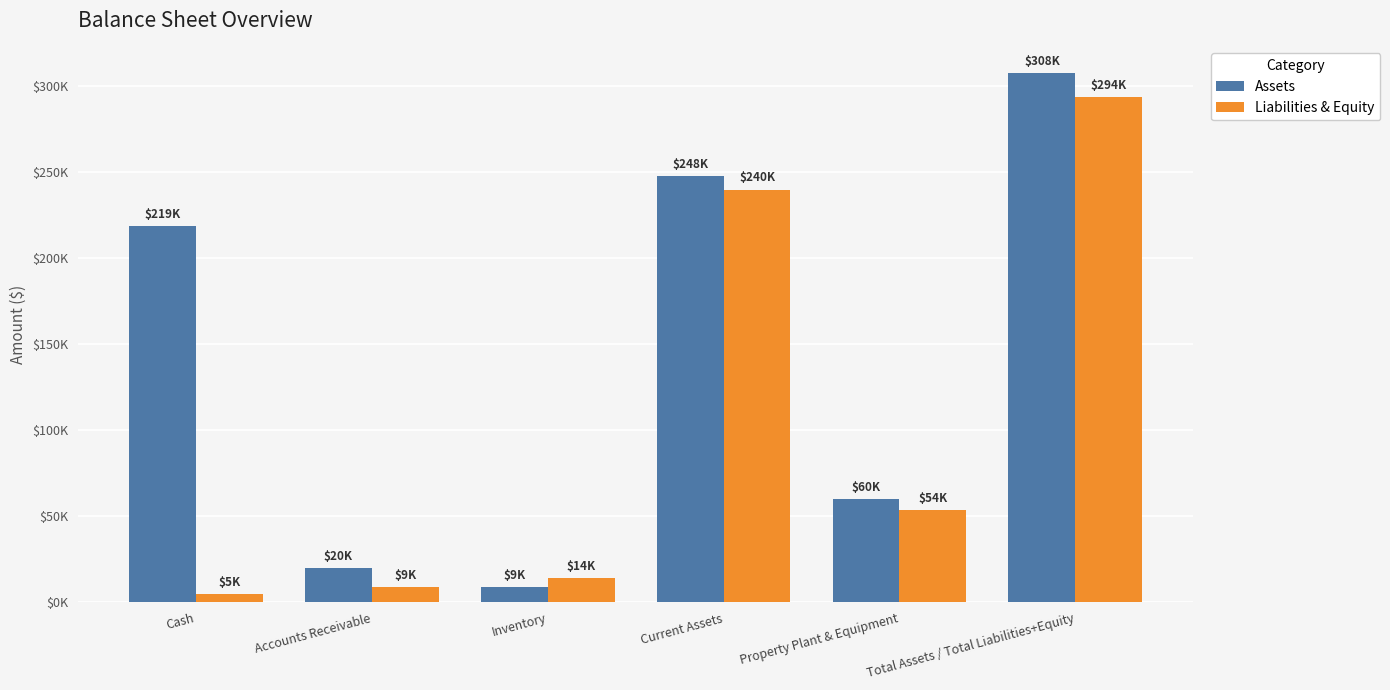

Which series has the largest total across all categories?

Assets